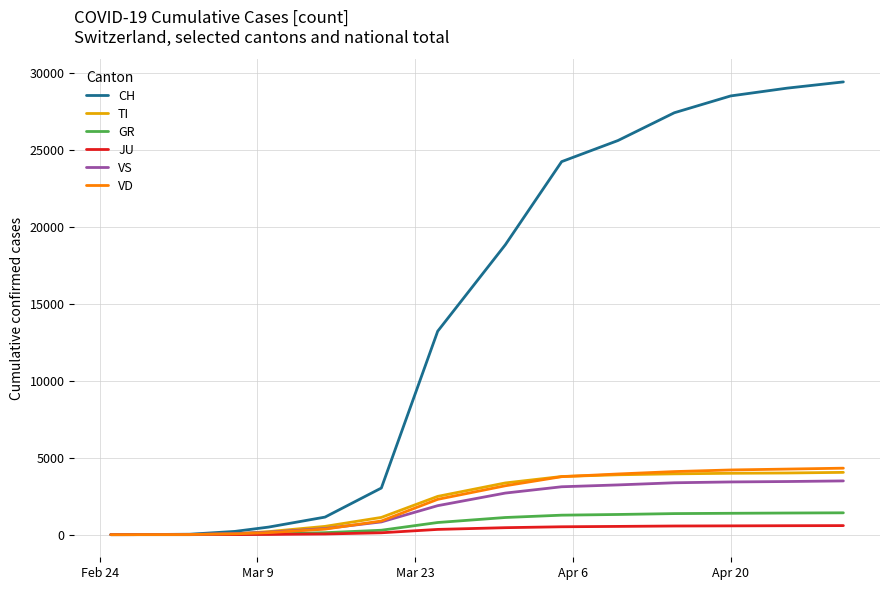

Which series has the largest total across all categories?

CH